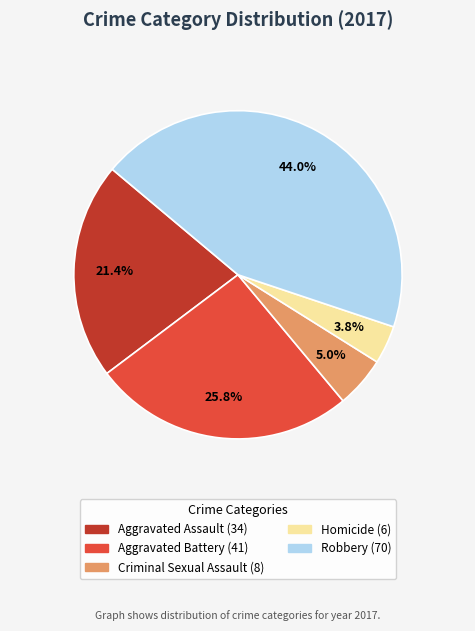

Between Criminal Sexual Assault and Aggravated Assault, which is larger?

Aggravated Assault